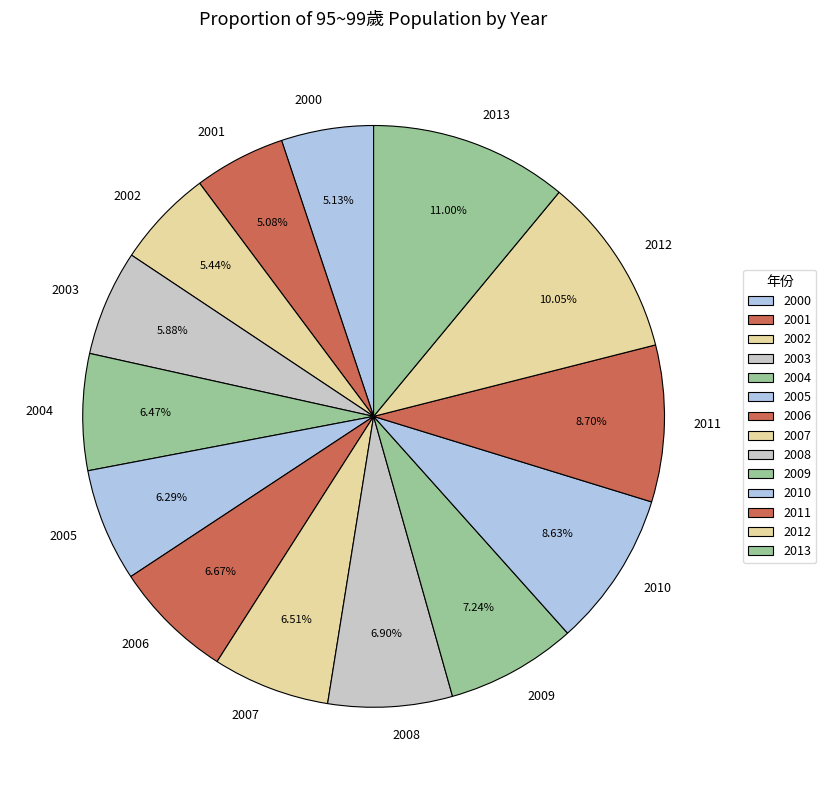

What percentage do 2006 and 2013 together represent?

17.7%